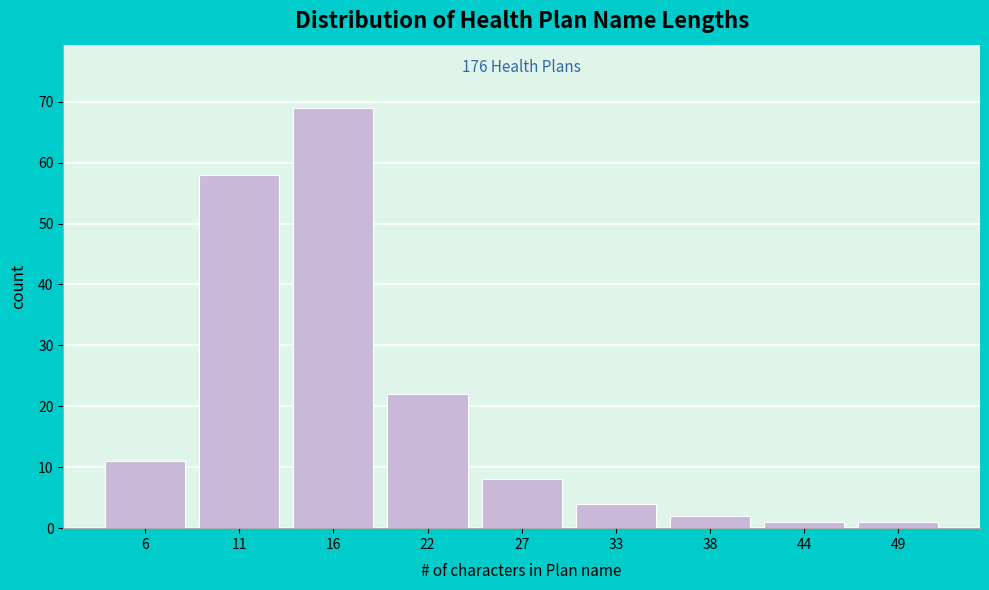

Reading left to right, what are all the values shown in this chart?

6=11	11=58	16=69	22=22	27=8	33=4	38=2	44=1	49=1